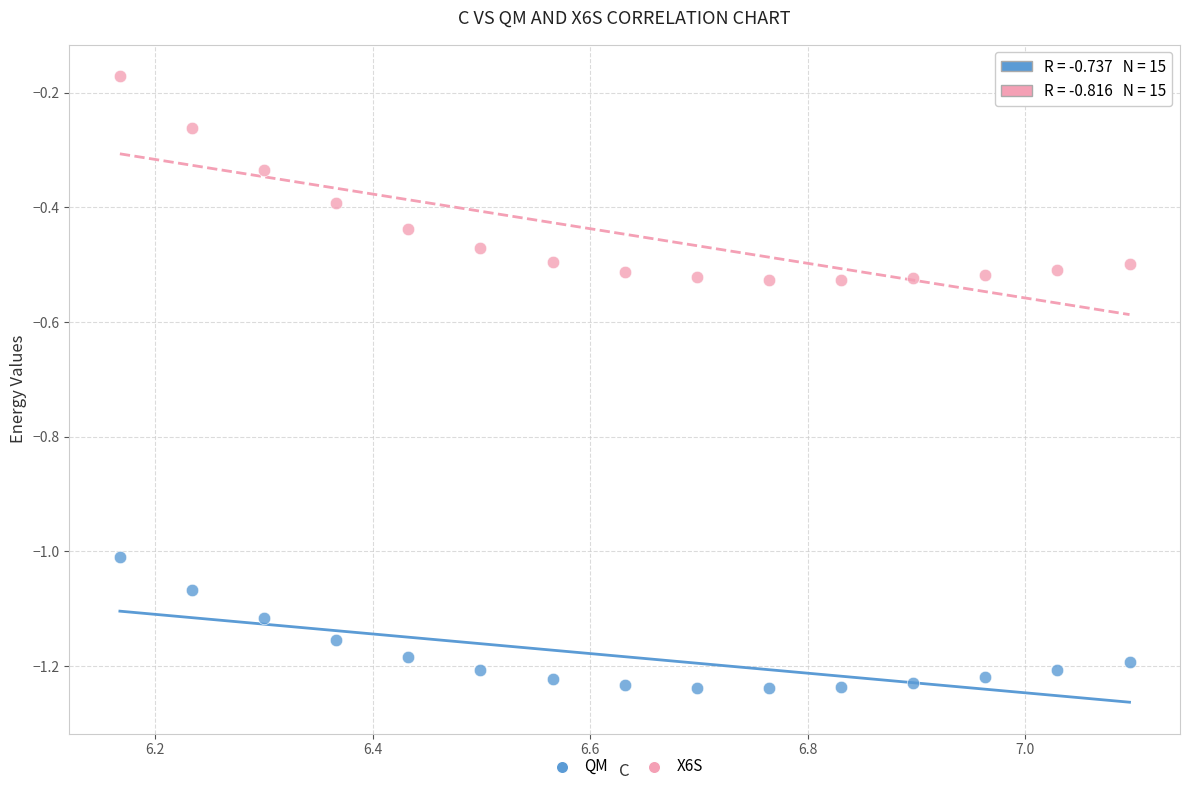

Which series reaches the maximum Y coordinate?

X6S